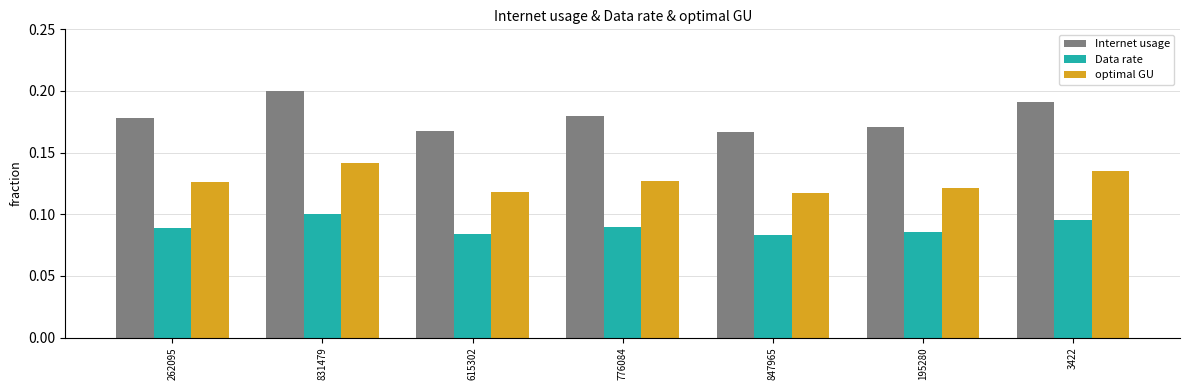

What is the sum of all Internet usage values?

1.3